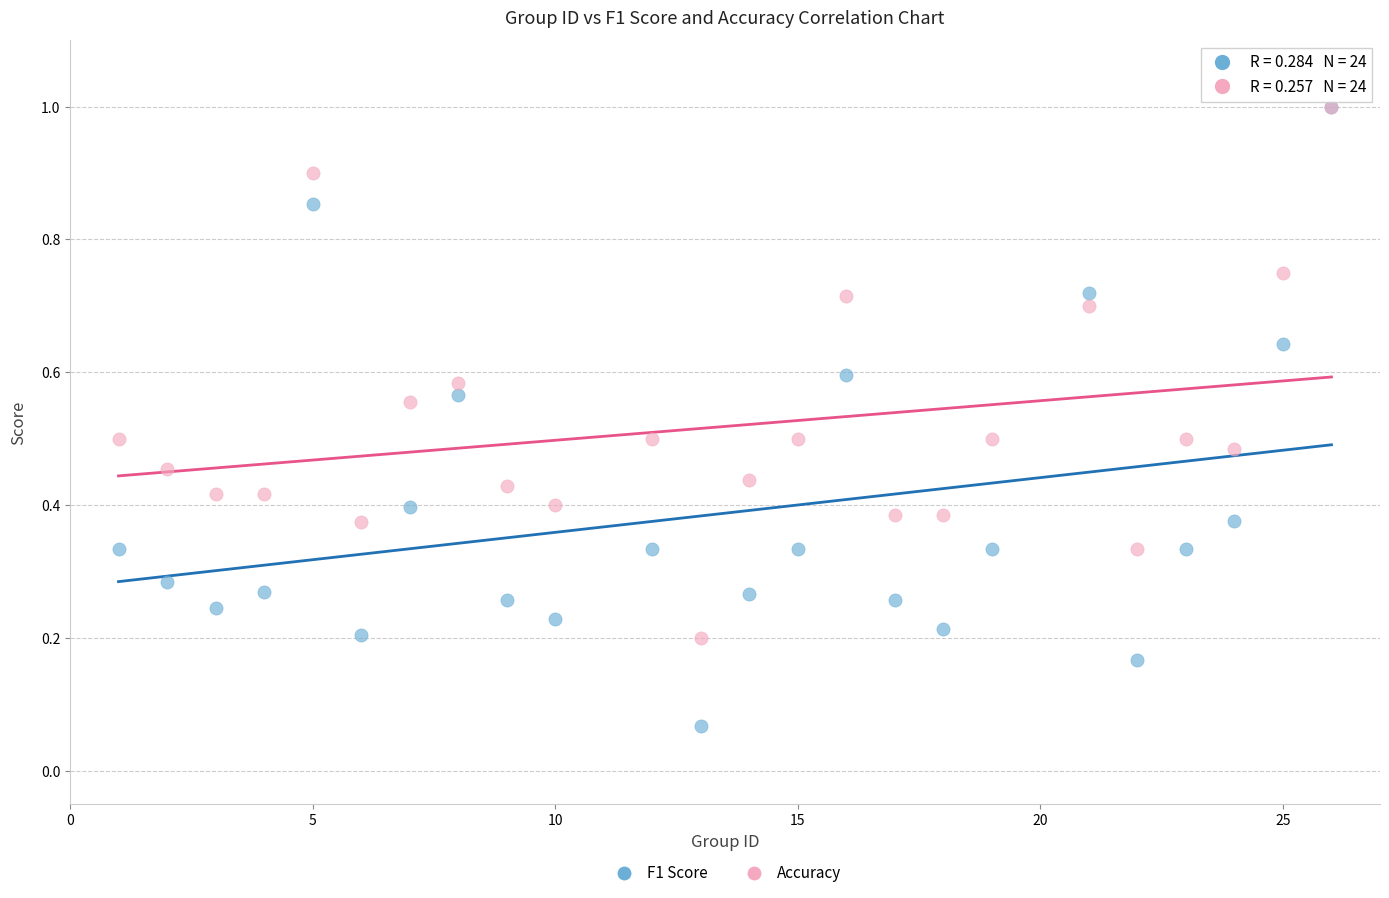

Which series reaches the minimum Y coordinate?

F1 Score